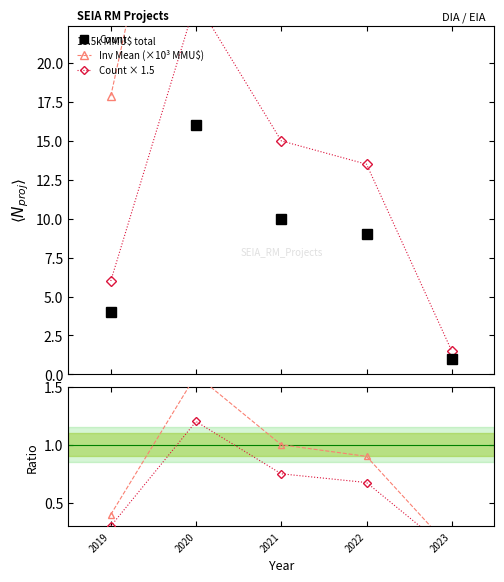

Where is the first local maximum for Count × 1.5?

2020